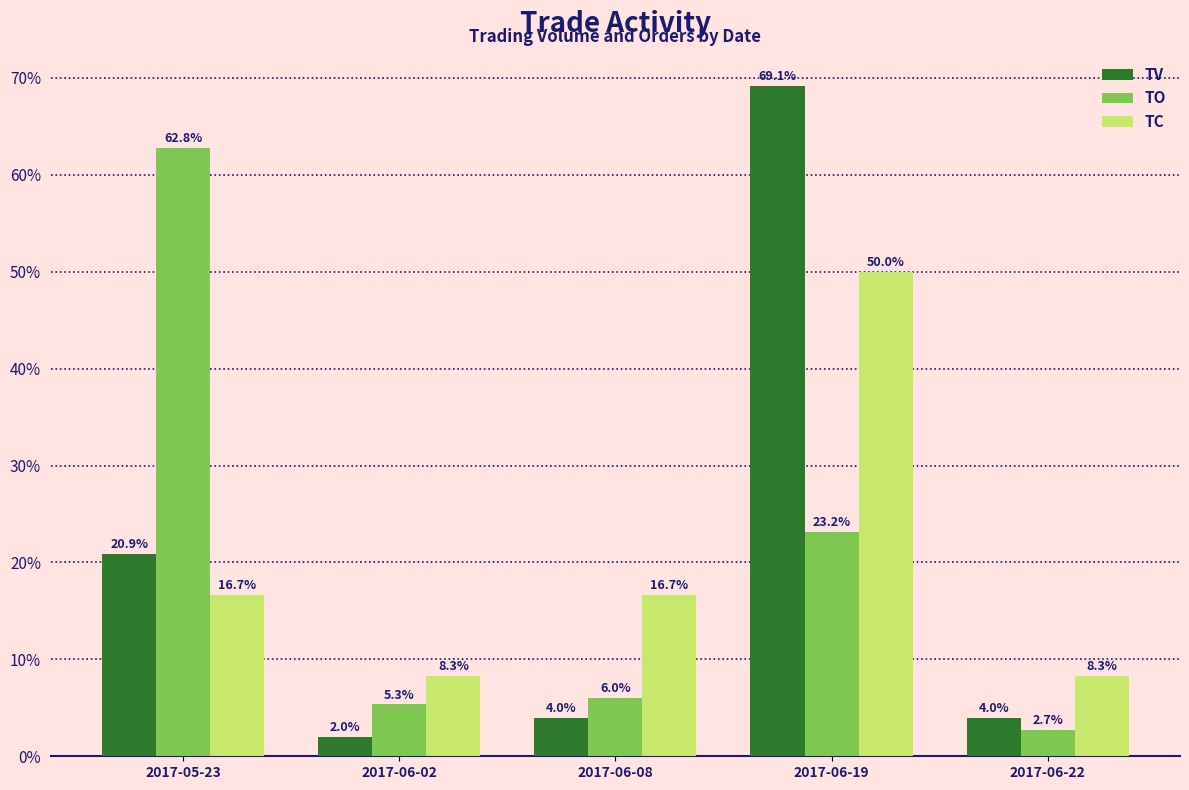

What are all the series names shown in the legend?

TV, TO, TC